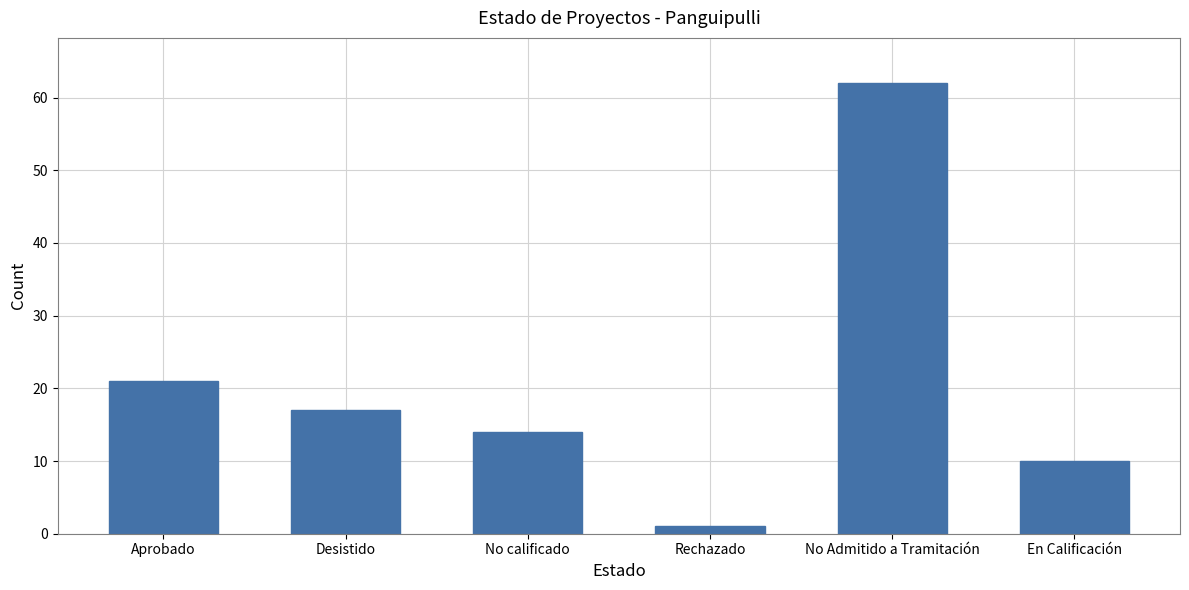

What is the difference between the maximum and minimum values?

61